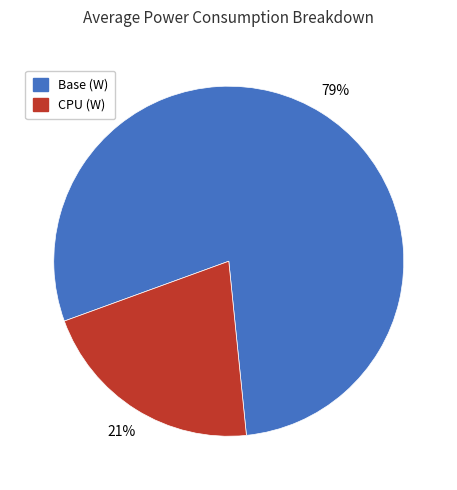

Is it true that CPU (W) is 6% of the pie?

False